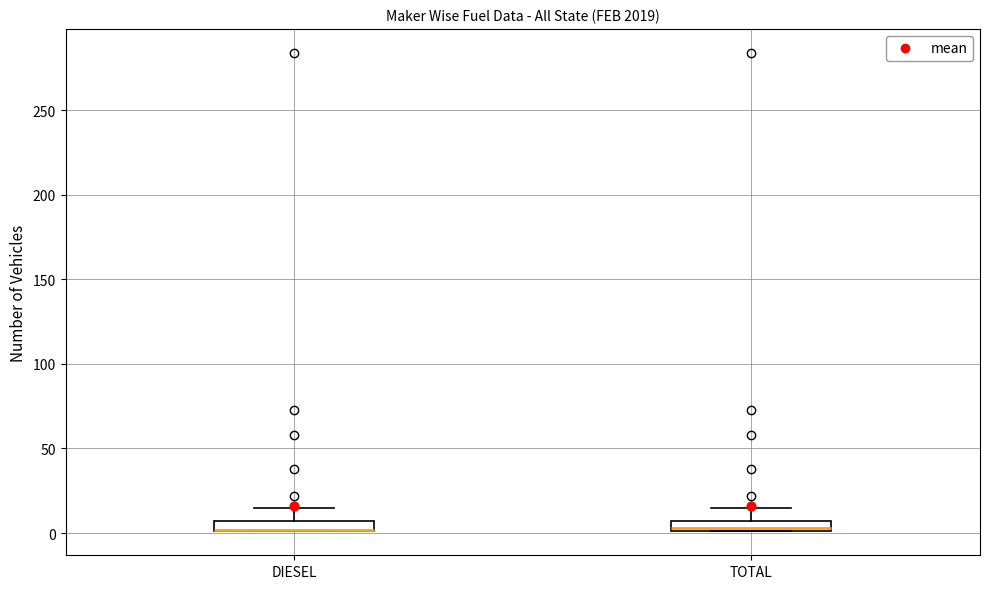

Where is the upper edge of the box for TOTAL on the y-axis? The values are not printed on the chart, so give them approximately, as read against the axis.

5